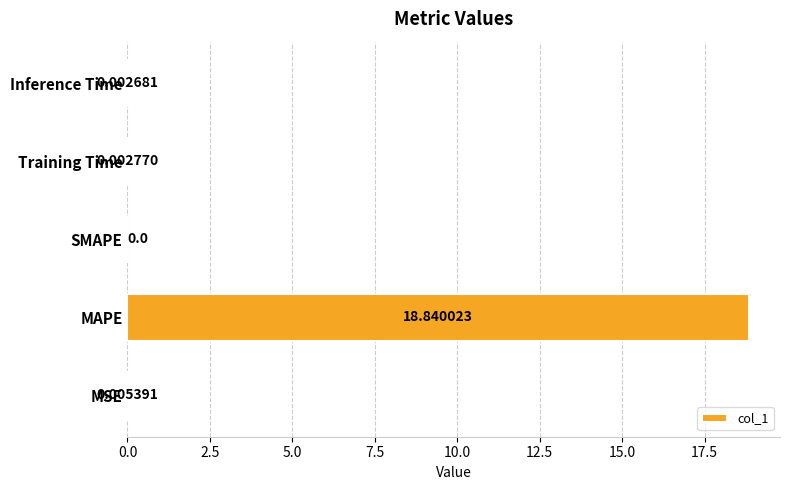

Are the bars grouped side by side (vs. stacked)?

No